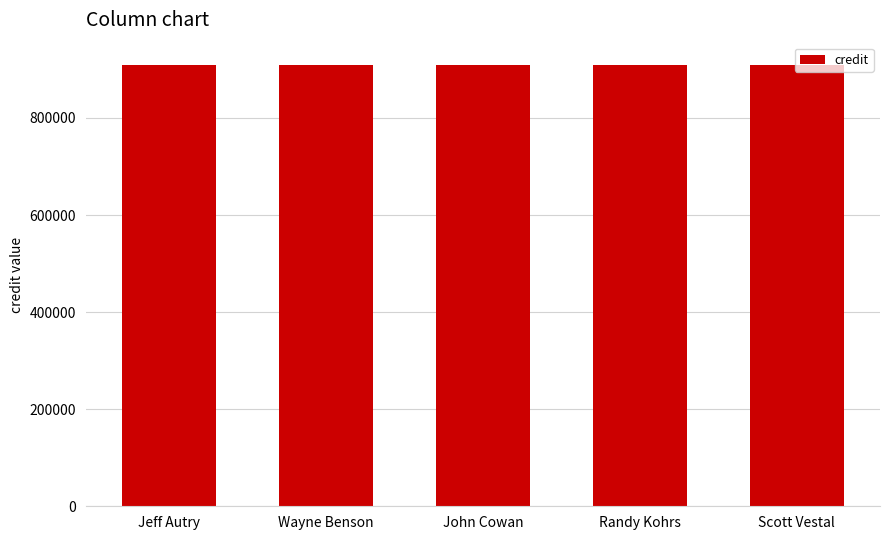

Between 394170 and 125494, which is larger?

394170